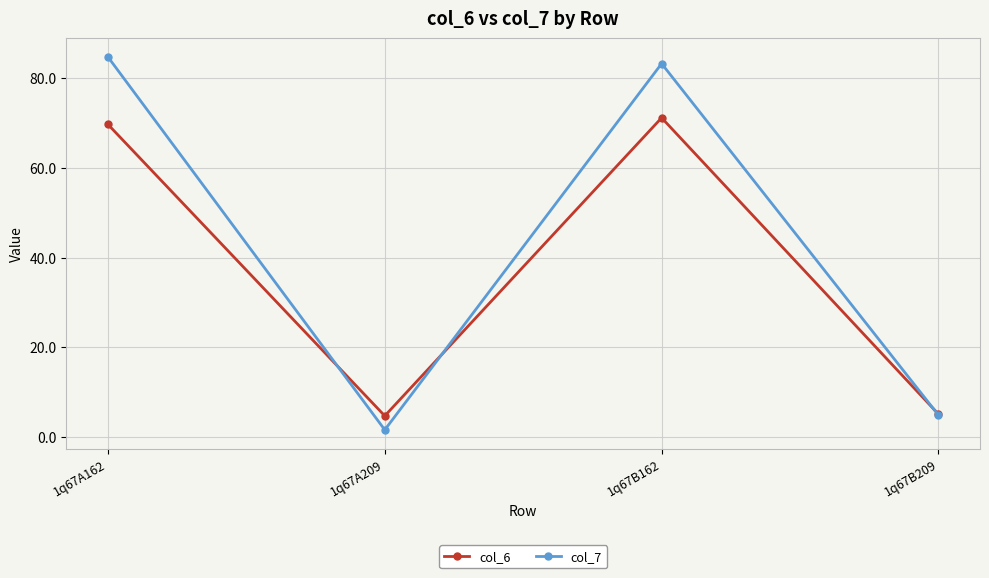

Reading left to right, transcribe all the data shown in this chart.

col_6: 69.7	4.7	71.2	5.1
col_7: 84.8	1.6	83.3	4.9